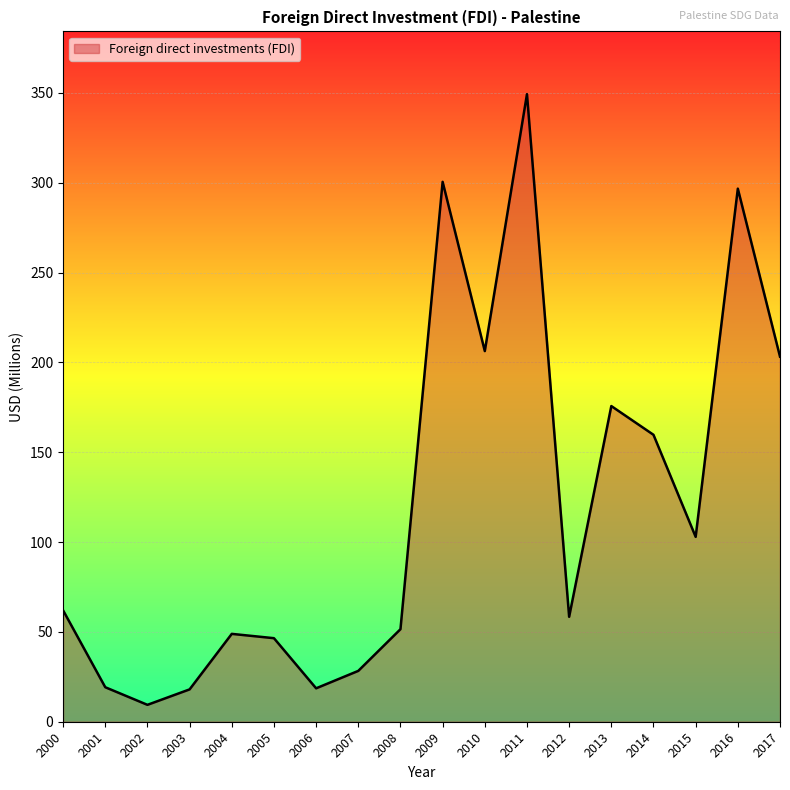

Does the chart display data point markers on the line(s)?

No